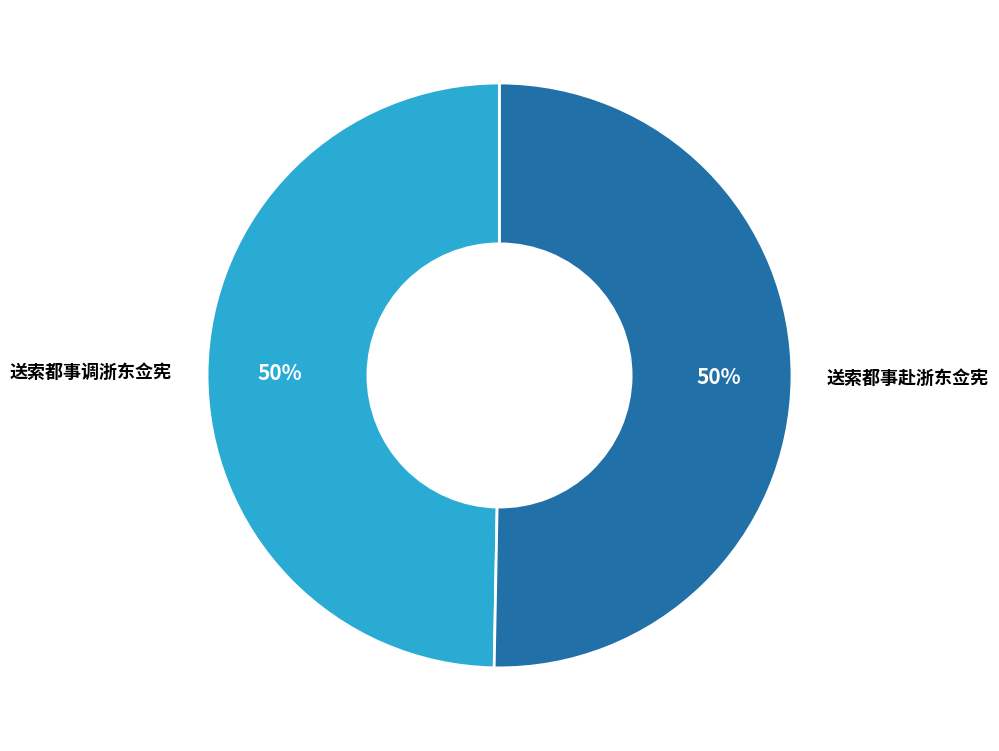

To the nearest percent, what is the combined percentage of 送索都事调浙东佥宪 and 送索都事赴浙东佥宪?

100%